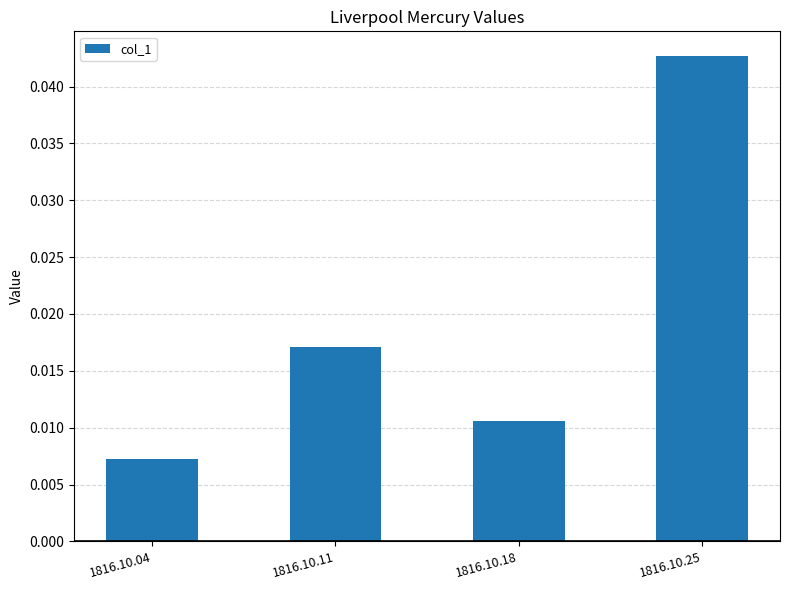

How many categories are shown in the chart?

4